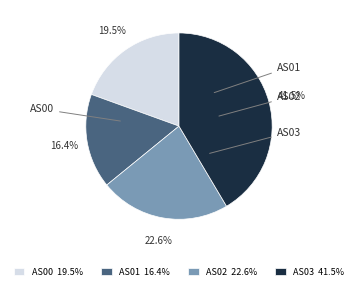

True or false: AS03 accounts for 23% of the total.

False